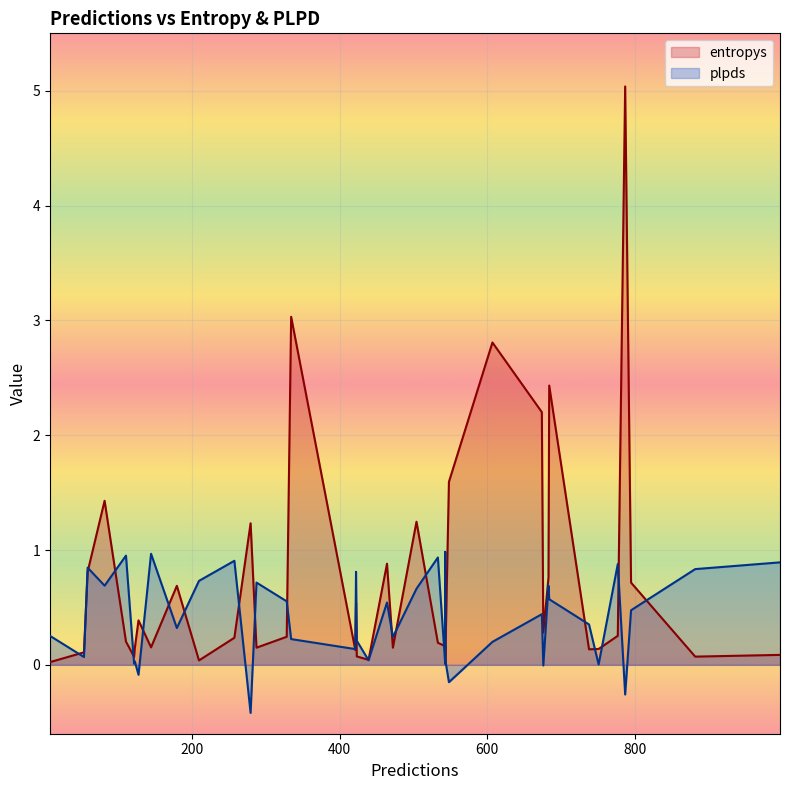

Which series has the widest spread of values?

entropys